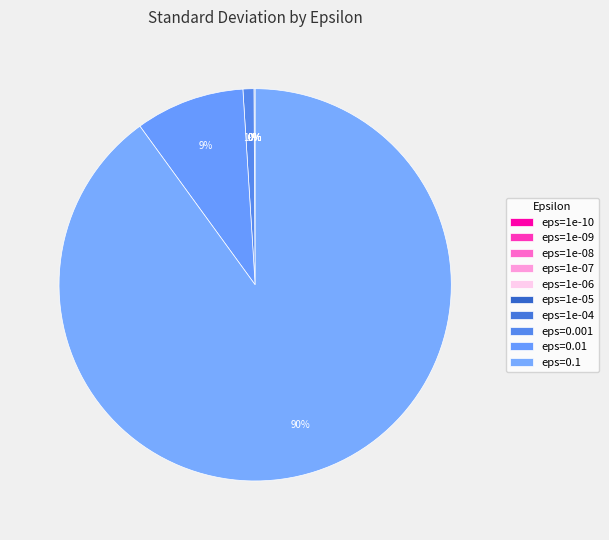

To the nearest percent, what is the difference between the eps=1e-07 and eps=0.1 slice percentages?

90%